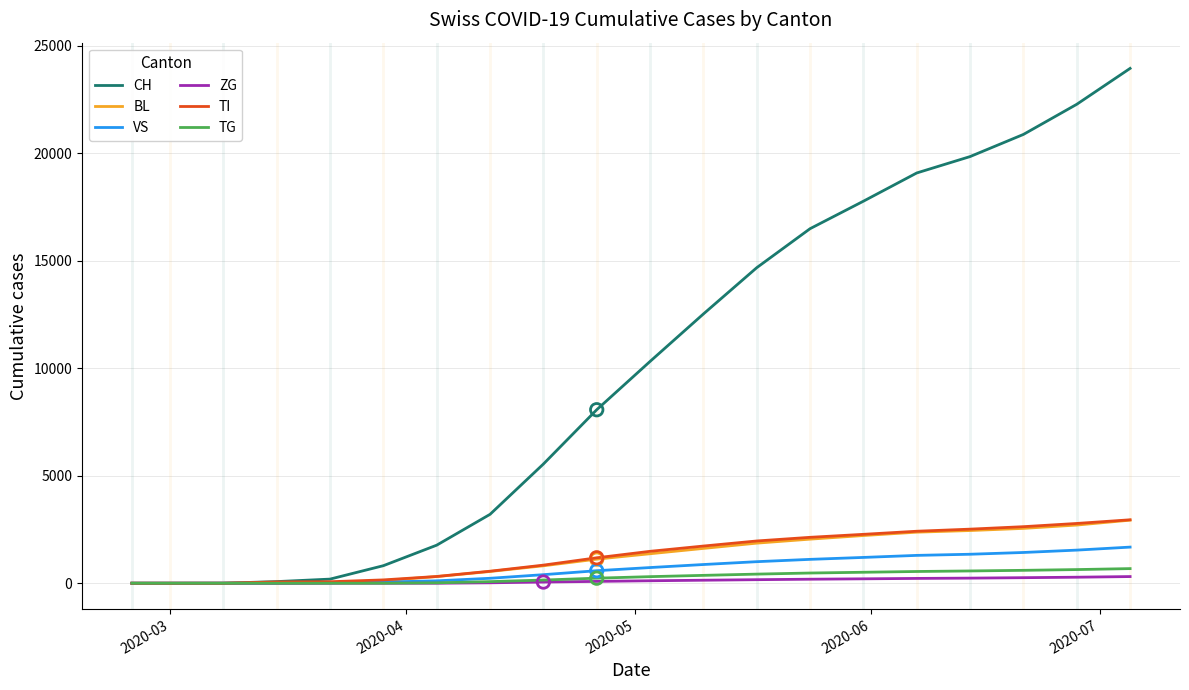

Which series has the largest total across all categories?

CH